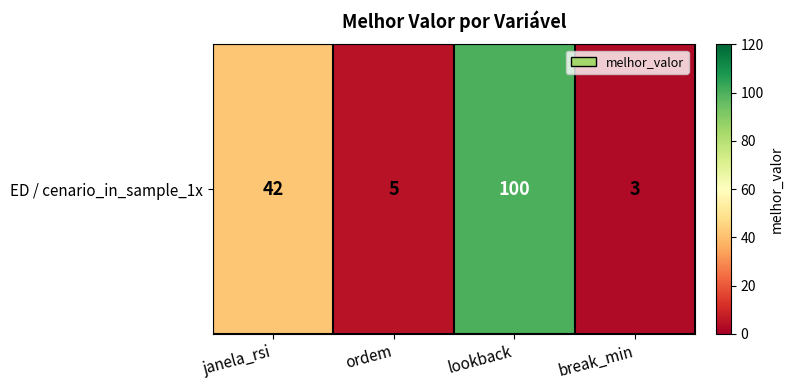

What is the difference between the second highest and minimum values?

39